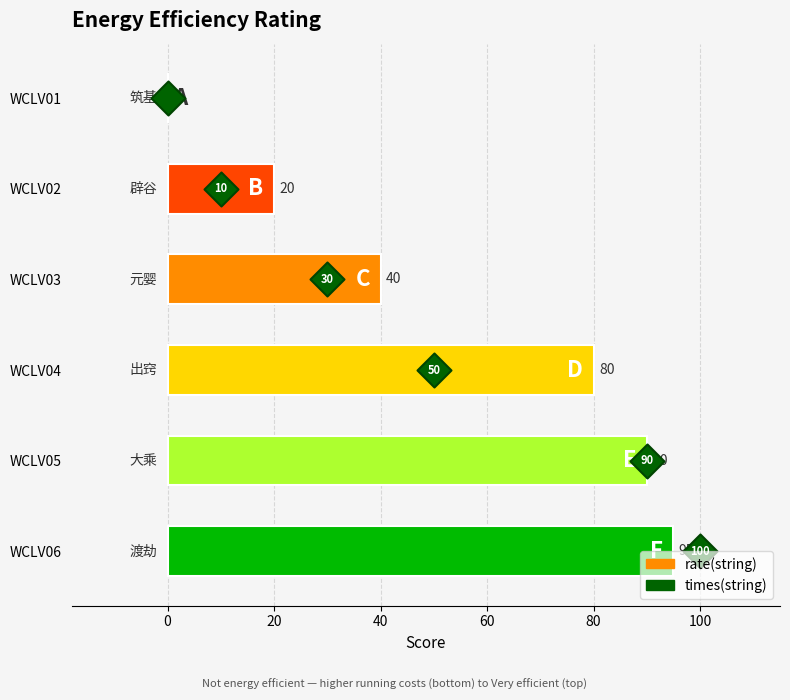

Approximately how many times larger is the value at −20 compared to 40?

2.5